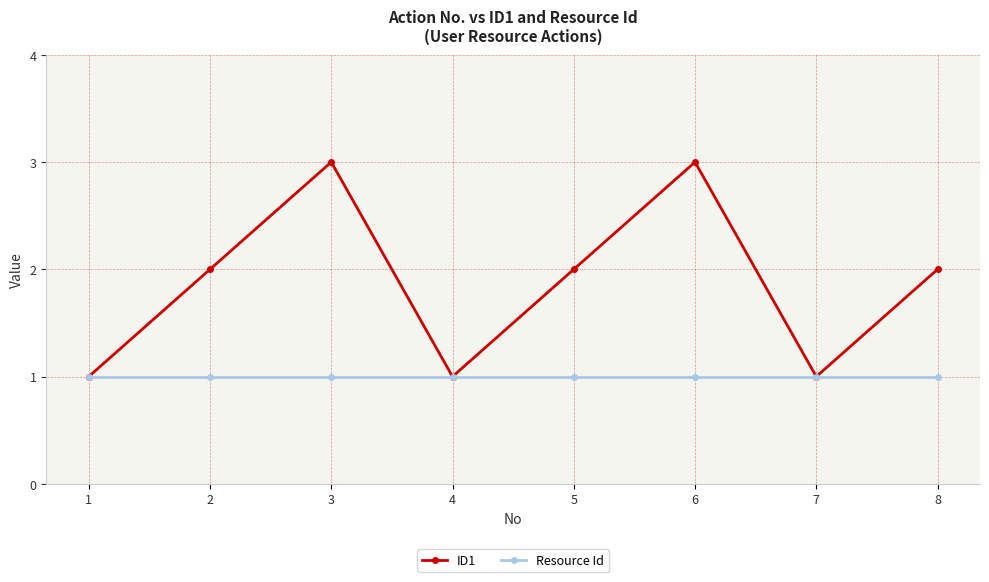

What is the average value of the ID1 series?

2